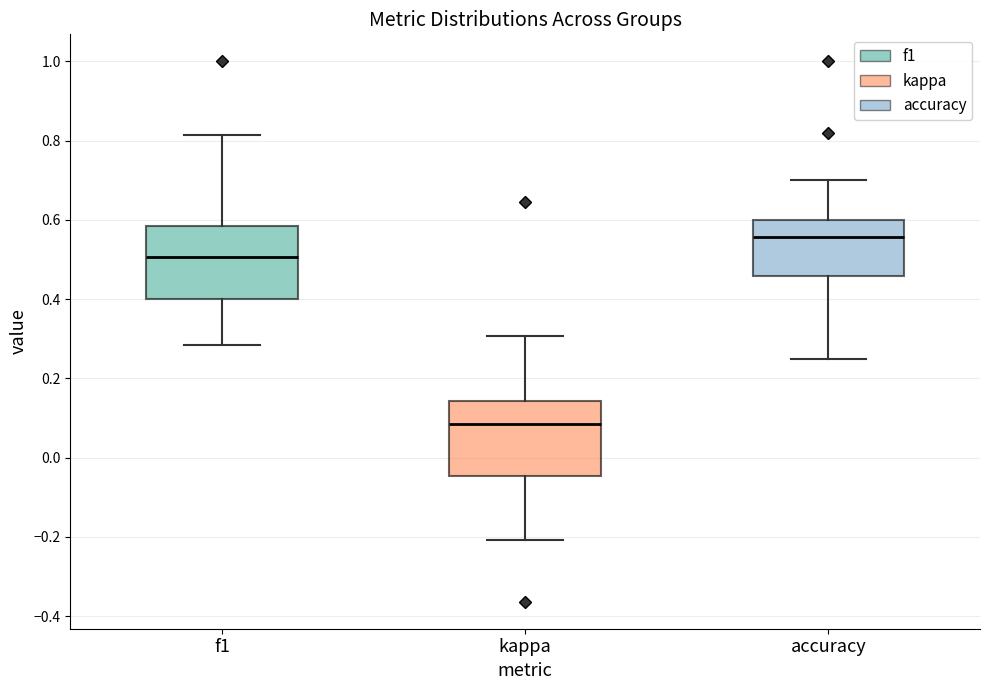

Reading left to right, transcribe this box plot: for each box, give where its median line is, the range the box spans, and where its two whiskers end, as read against the y-axis. The values are not printed on the chart, so give them approximately, as read against the axis.

f1: median 0.50, box 0.40 to 0.58, whiskers 0.28 to 0.82
kappa: median 0.08, box -0.04 to 0.14, whiskers -0.20 to 0.30
accuracy: median 0.56, box 0.46 to 0.60, whiskers 0.26 to 0.70